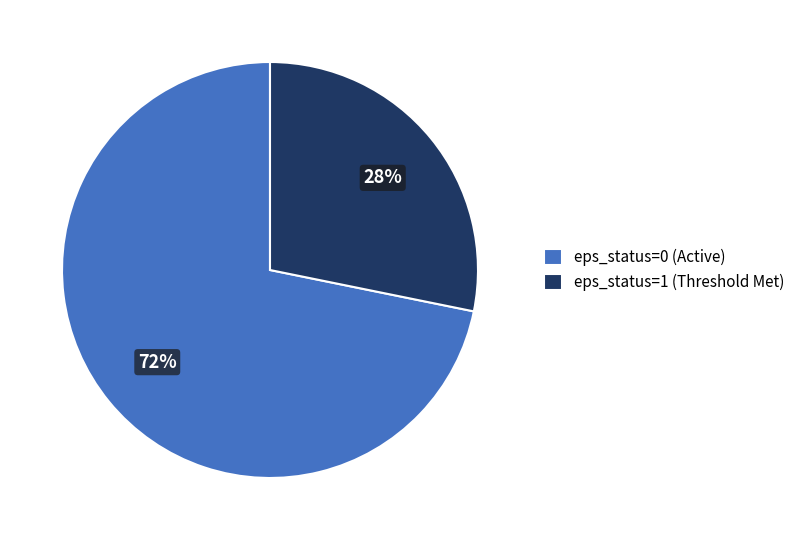

What is the largest slice in the pie chart?

eps_status=0